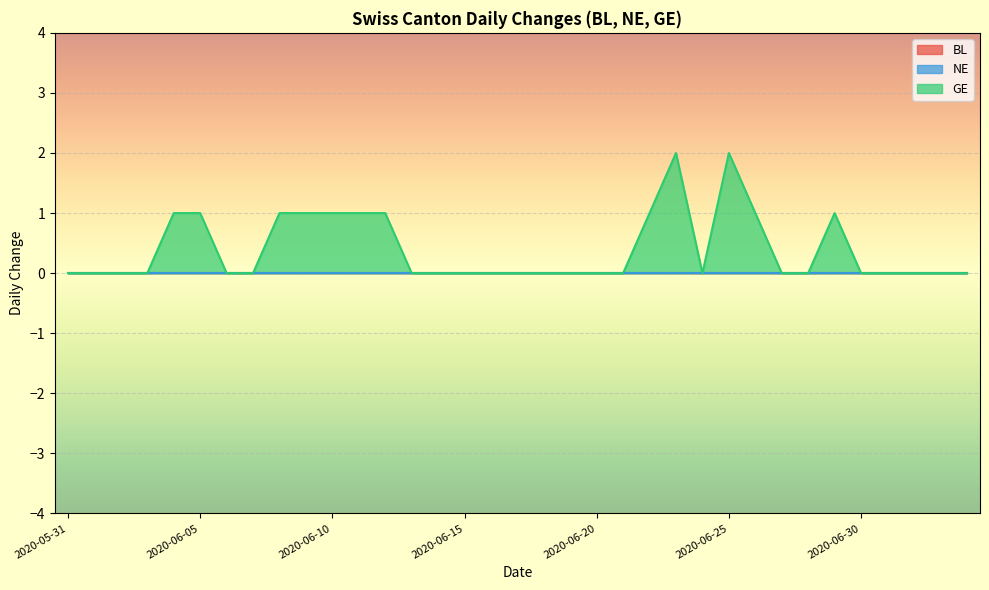

Reading right to left, list all the values displayed in this chart.

BL: 0	0	0	0	0	0	0	0	0	0	0	0	0	0	0	0	0	0	0	0	0	0	0	0	0	0	0	0	0	0	0	0	0	0	0
NE: 0	0	0	0	0	0	0	0	0	0	0	0	0	0	0	0	0	0	0	0	0	0	0	0	0	0	0	0	0	0	0	0	0	0	0
GE: 0	0	0	0	0	1	0	0	1	2	0	2	1	0	0	0	0	0	0	0	0	0	1	1	1	1	1	0	0	1	1	0	0	0	0